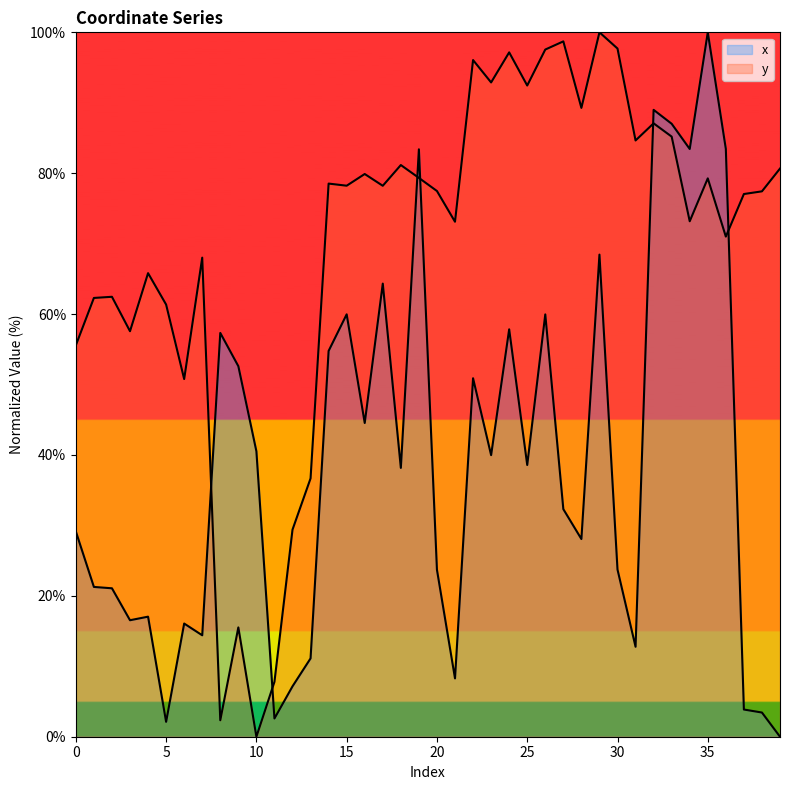

What is the difference between the second highest and minimum values in the y series?

98.7